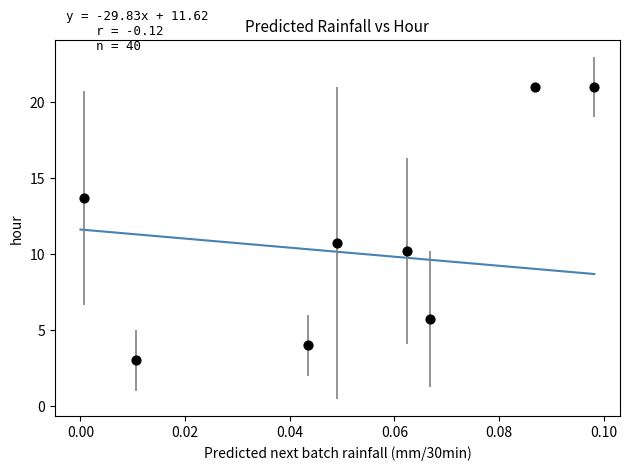

What is the average Y value?

11.2